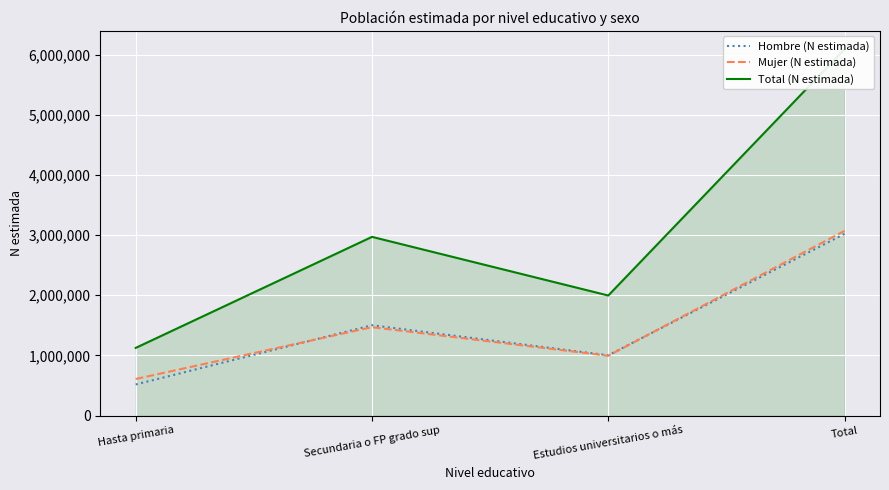

True or false: Total (N estimada) and Mujer (N estimada) intersect in this chart.

False